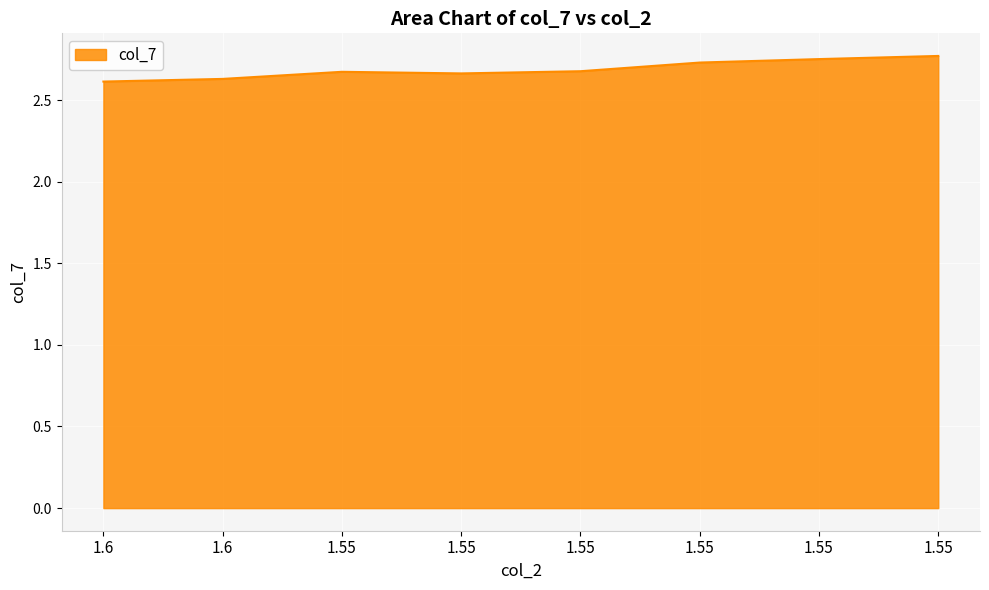

True or false: the data has more than 2 interior local peaks.

False